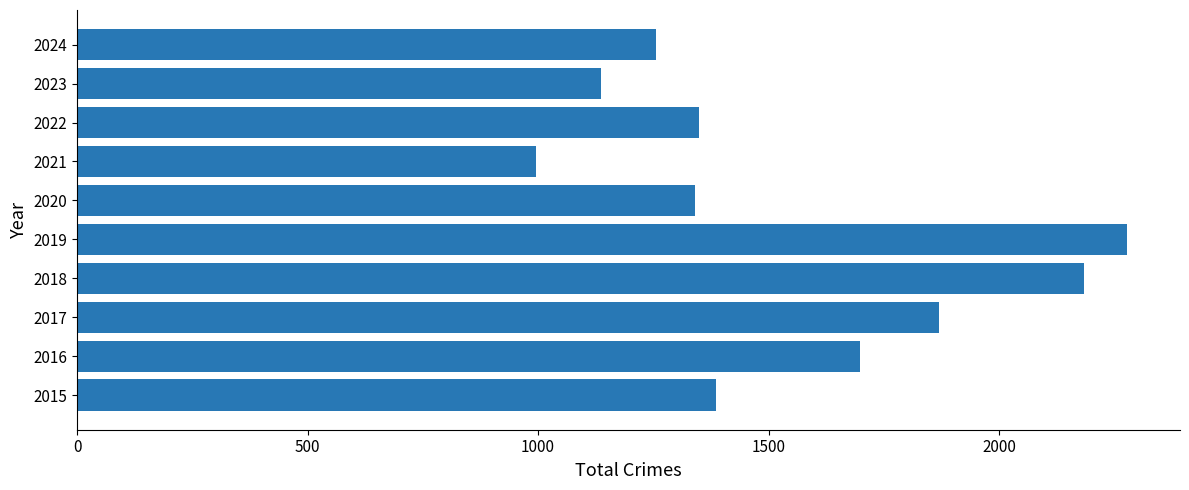

Approximately how many times larger is the value at 2019 compared to 2015?

1.6